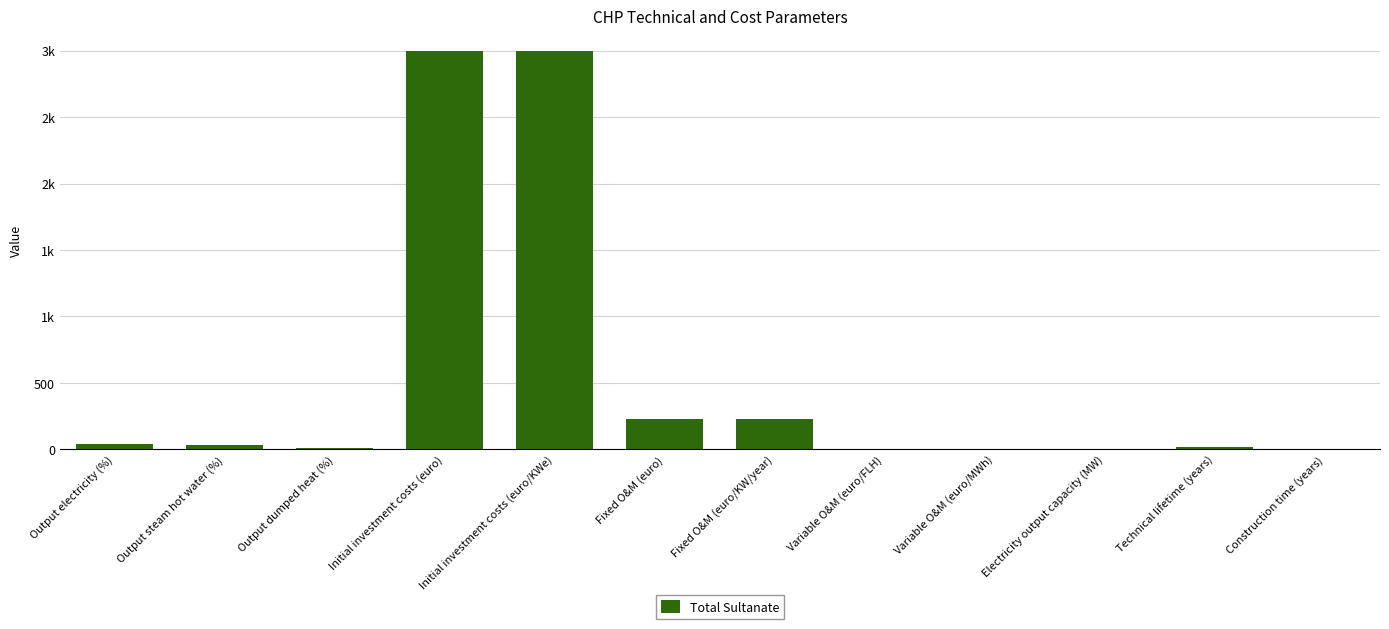

What is the average value?

547.9